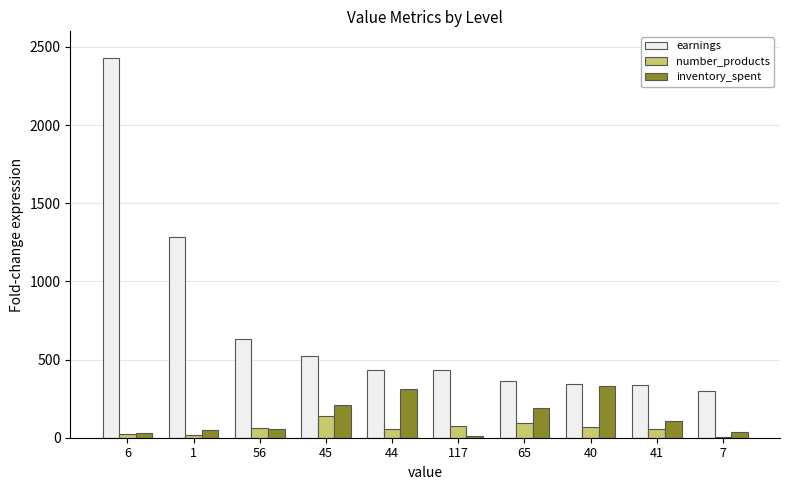

Which series has the largest total across all categories?

earnings